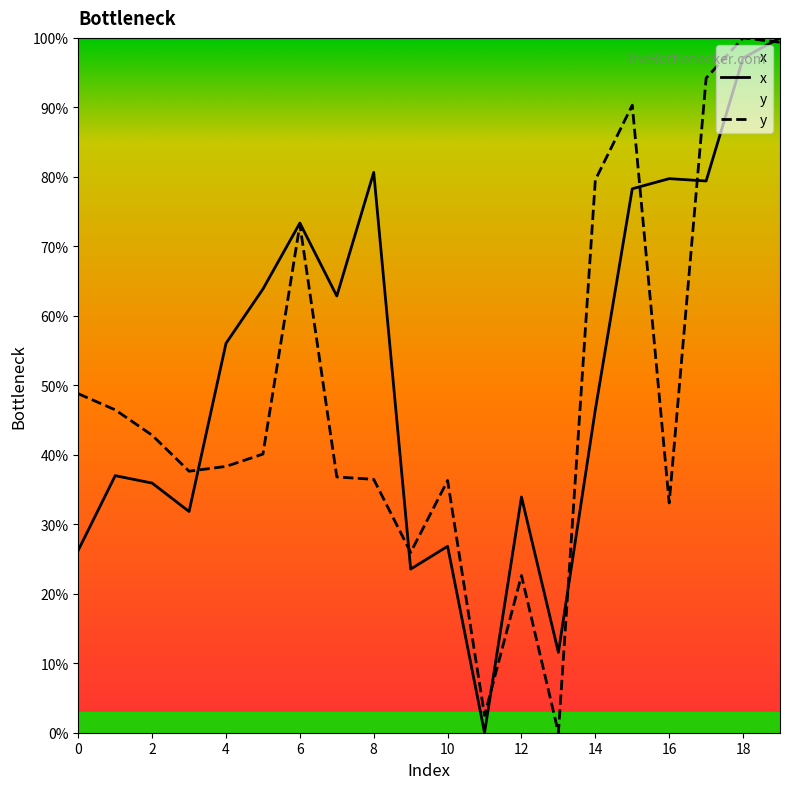

At how many categories does at least one series exceed 87?

4